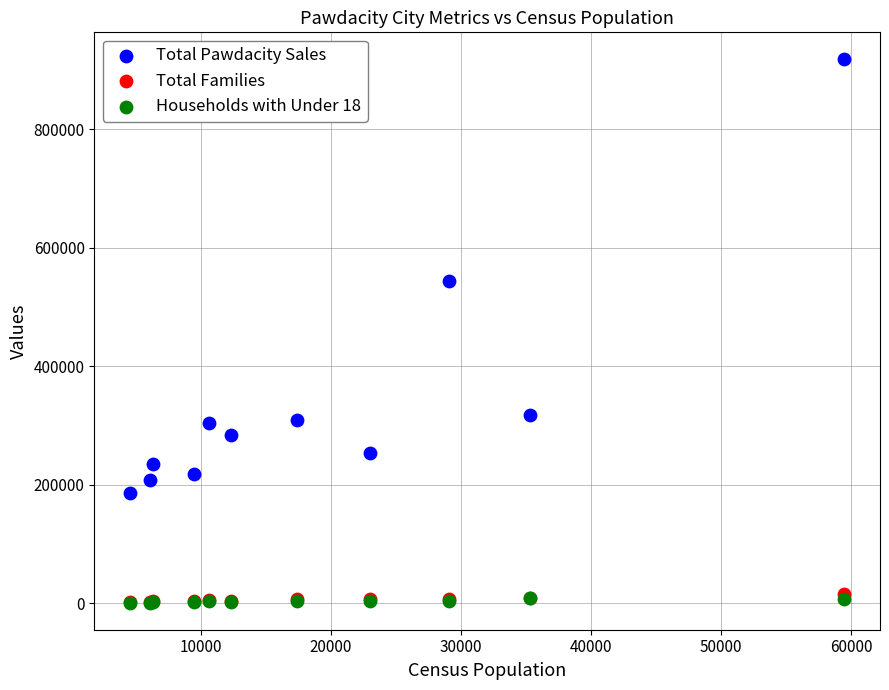

Which series reaches the maximum Y coordinate?

Total Pawdacity Sales